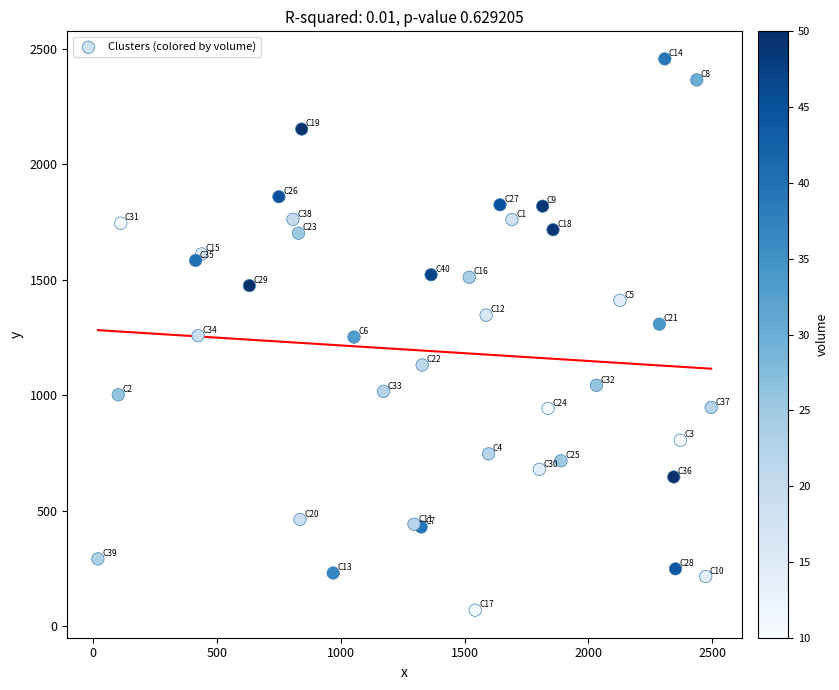

What is the range of X values (max minus min)?

2474